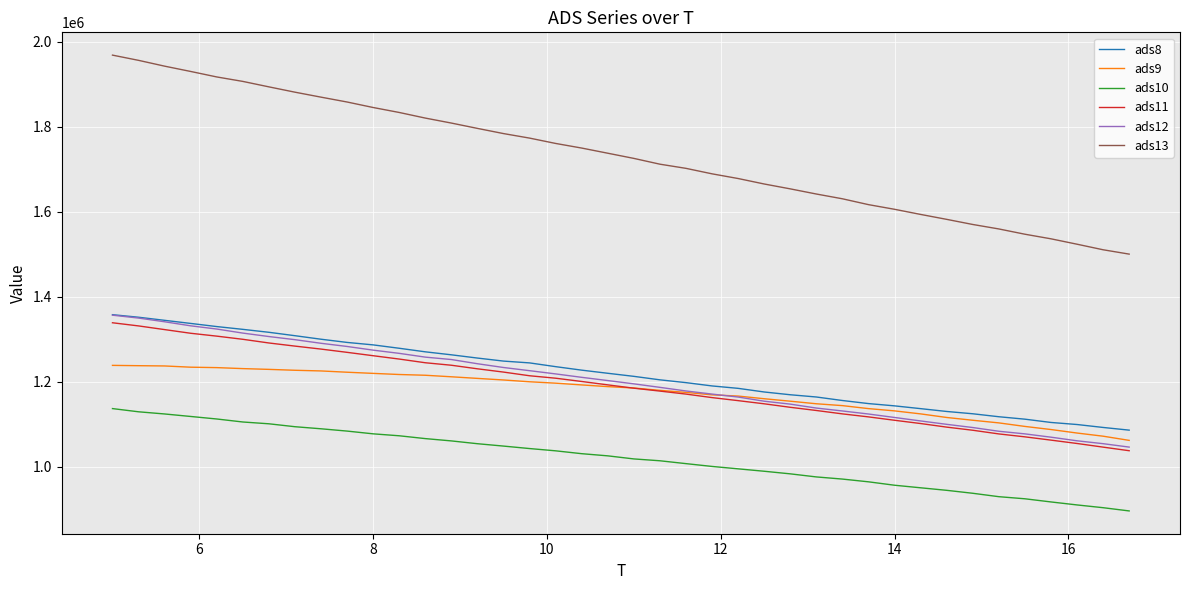

True or false: ads9 and ads8 cross at least once.

False